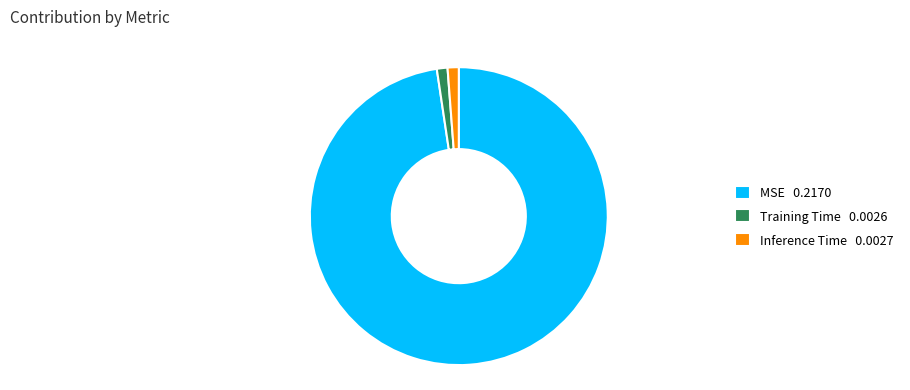

Between Training Time 0.0026 and MSE 0.2170, which is larger?

MSE 0.2170